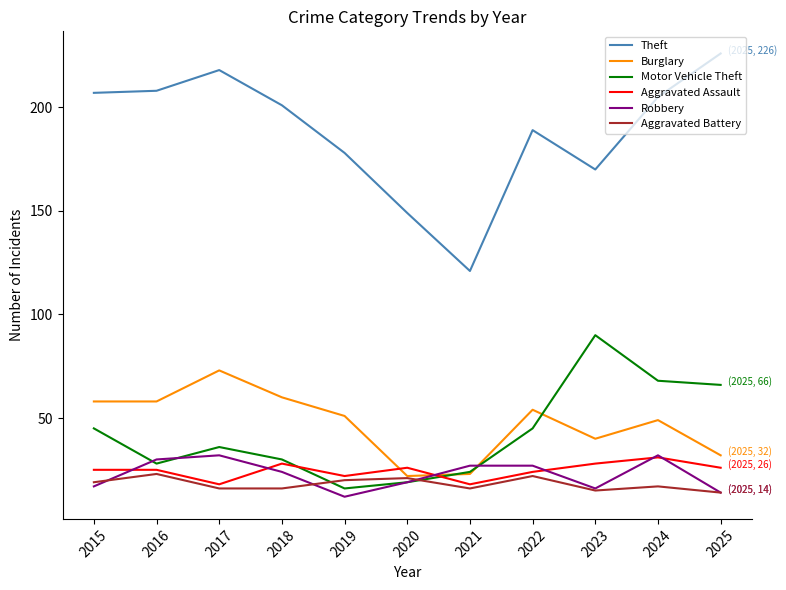

Where does the Burglary series first go above 51?

2015